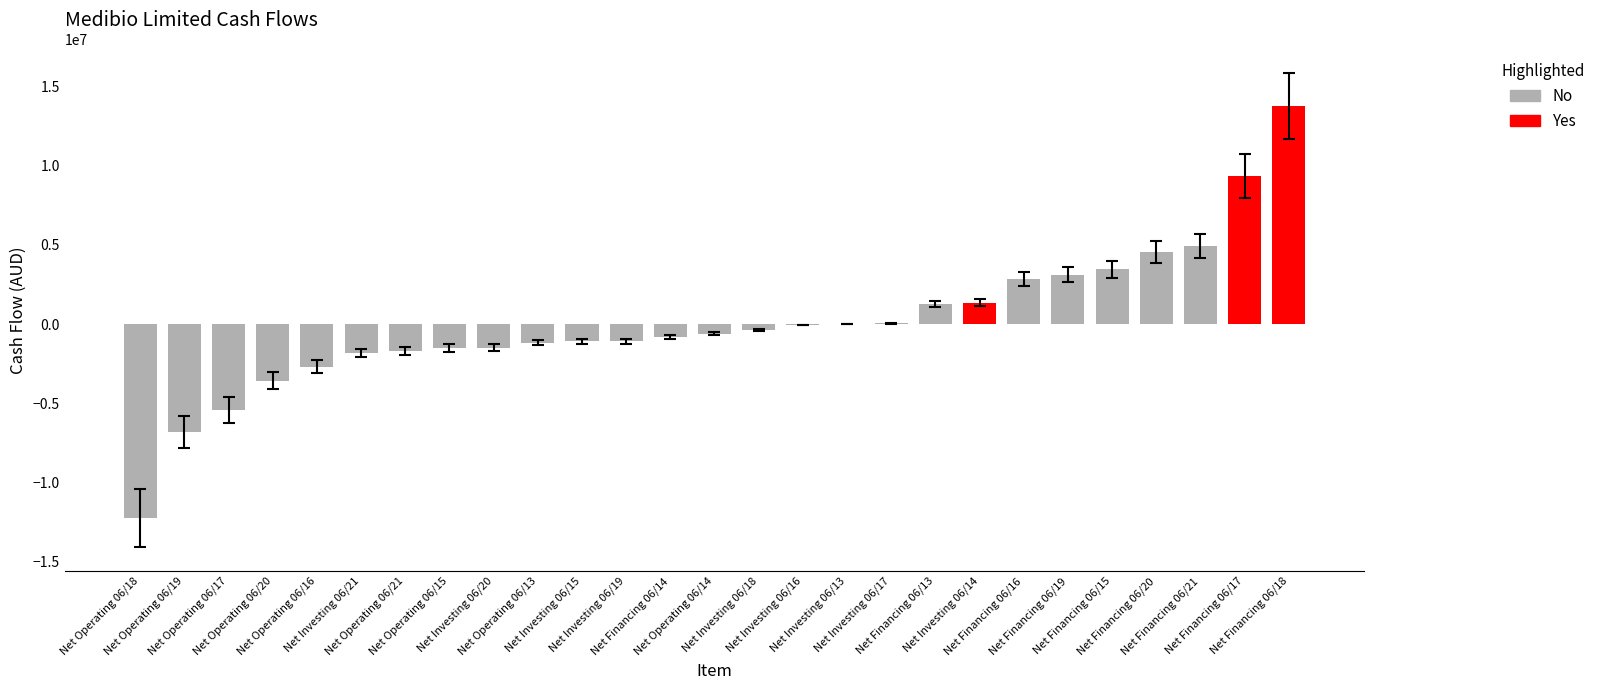

What is the greatest value displayed?

13781150